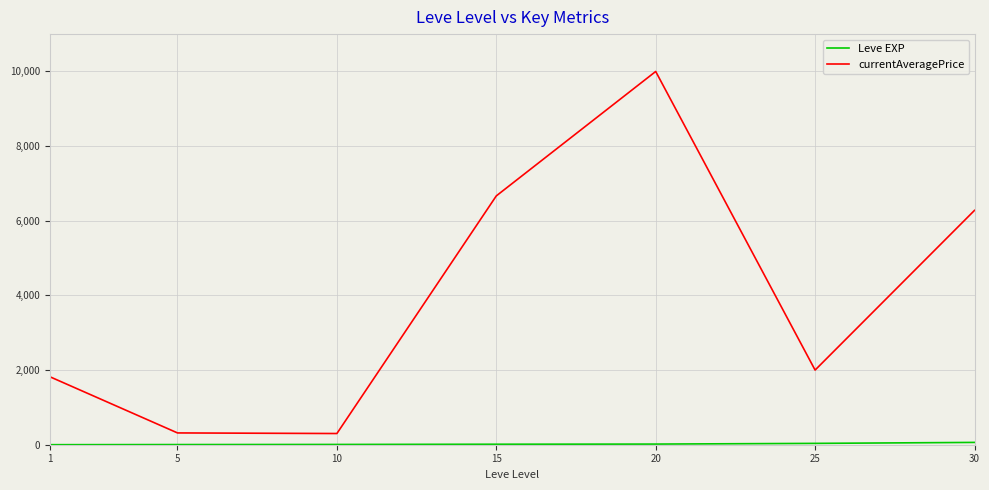

Which series has the largest total across all categories?

currentAveragePrice